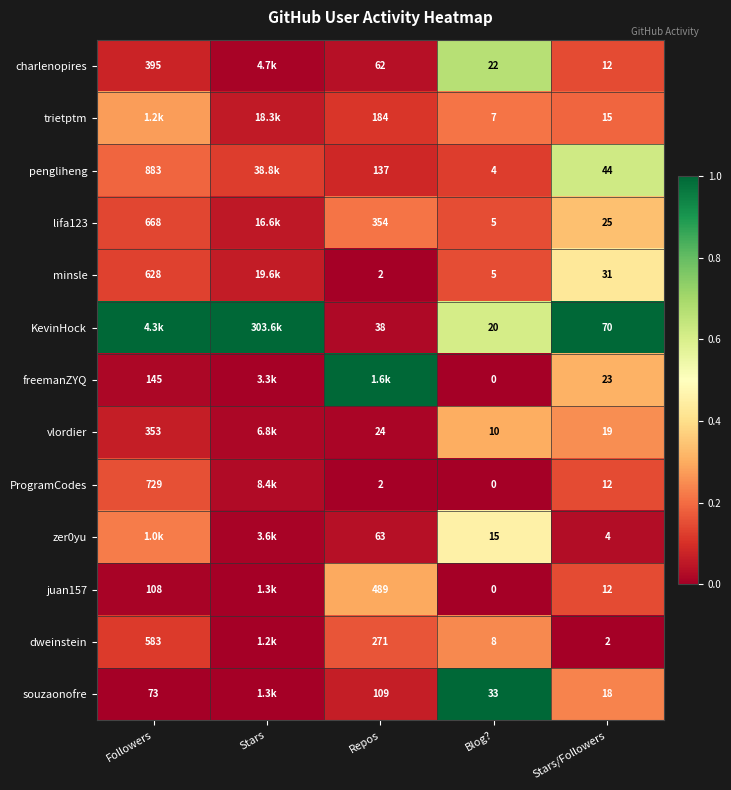

Is the value of zer0yu at Repos greater than the value of freemanZYQ at Blog??

Yes